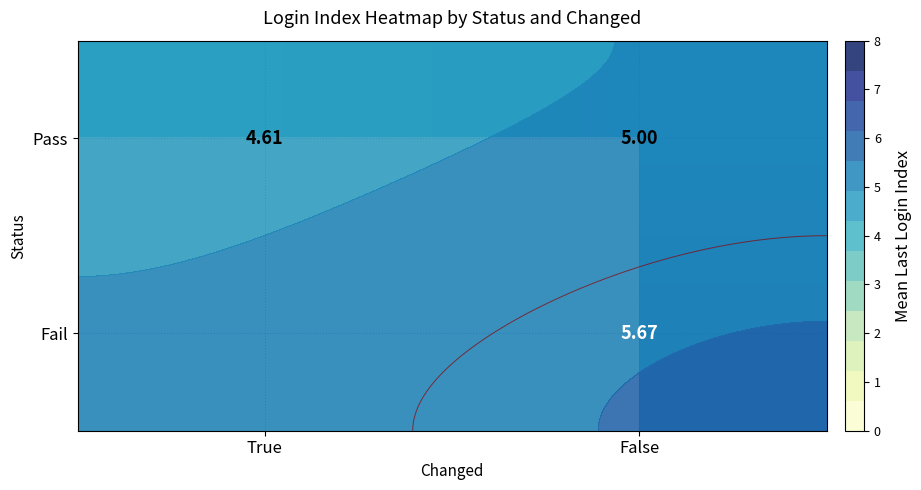

At False, list the series in order from largest to smallest.

Fail, Pass